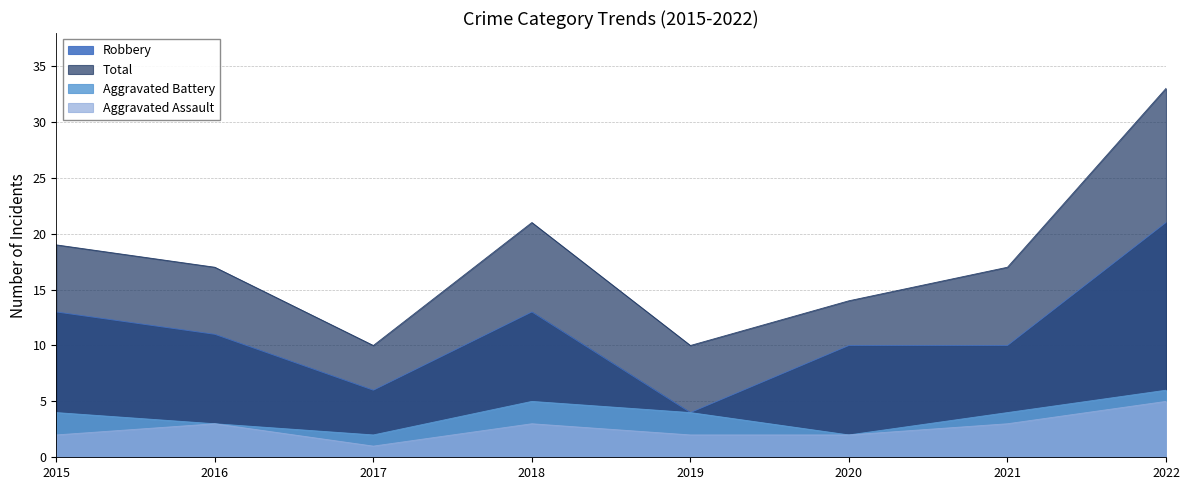

What is the difference between the highest and lowest values at 2015?

17